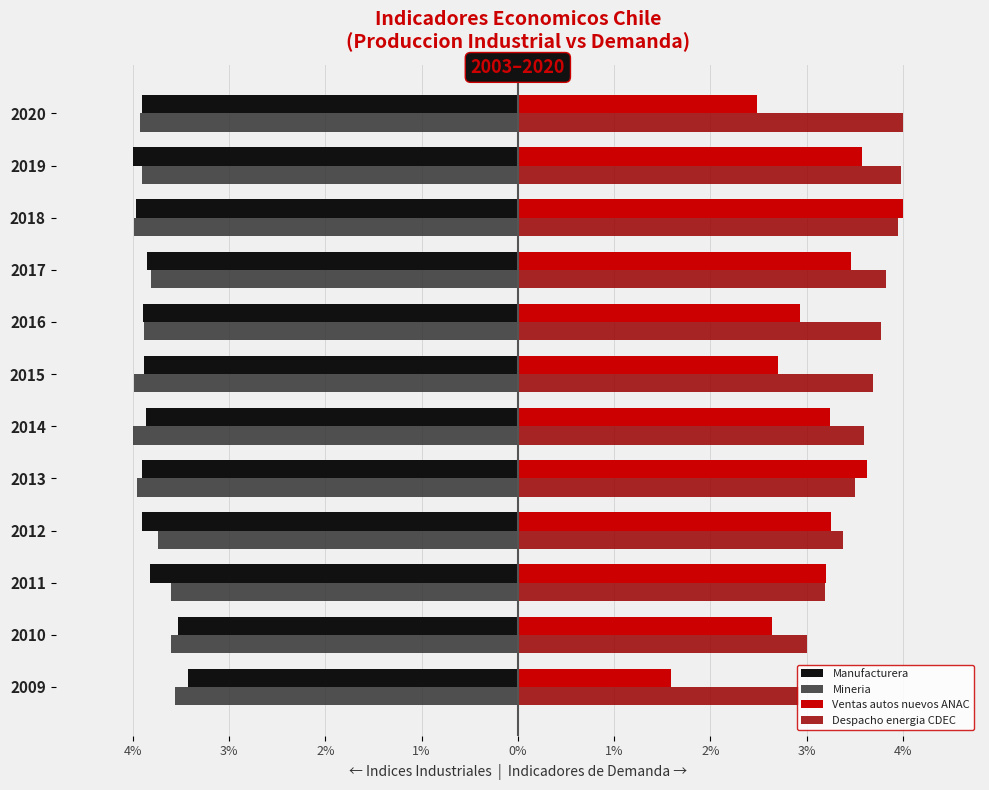

What is the smallest value displayed?

-4.0